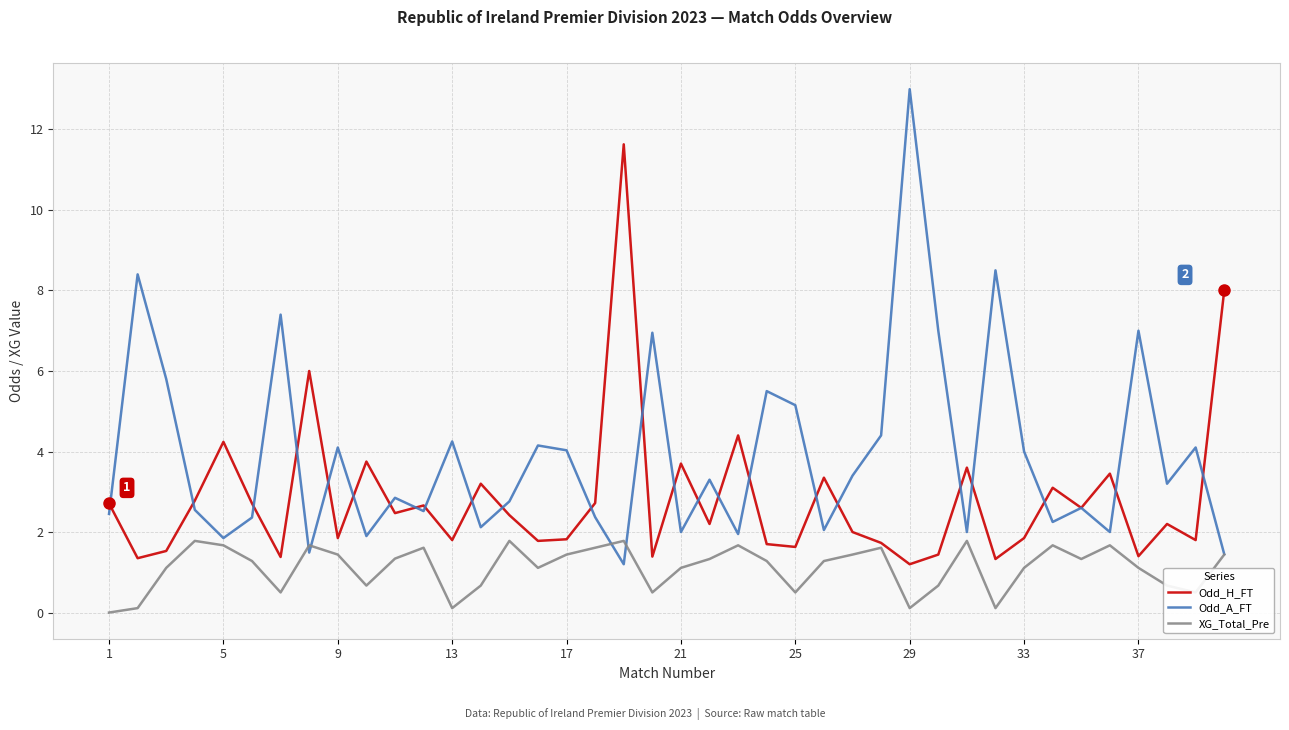

Which series has the largest total across all categories?

Odd_A_FT